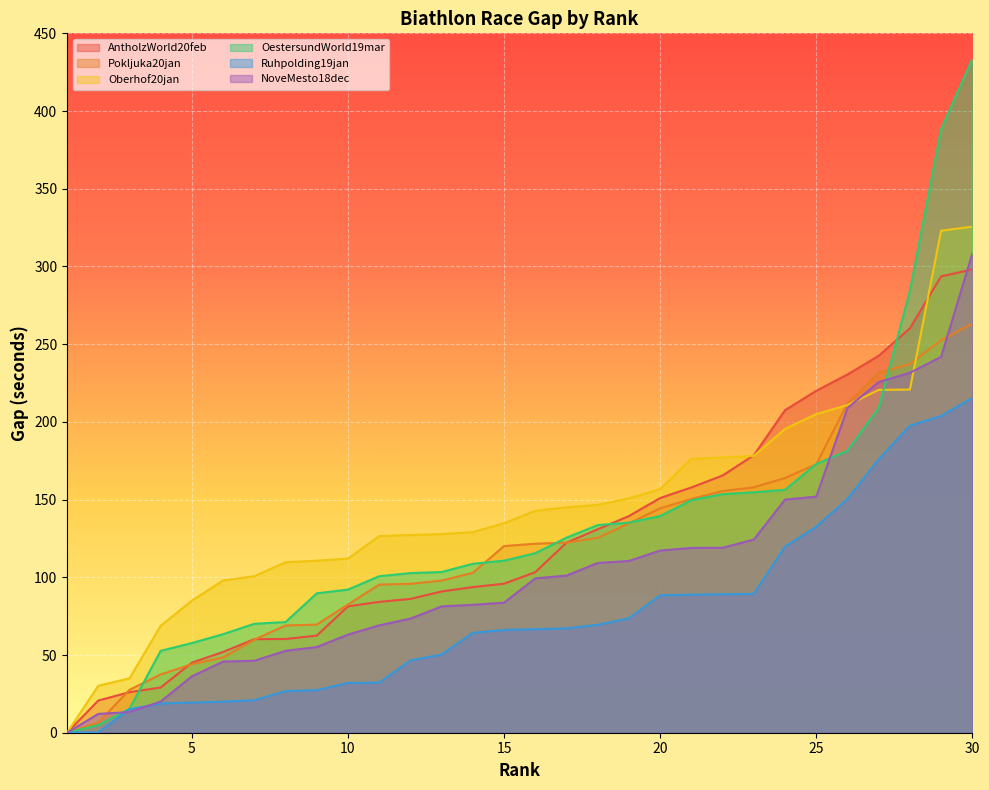

What is the difference between the highest and lowest values at 19?

77.2